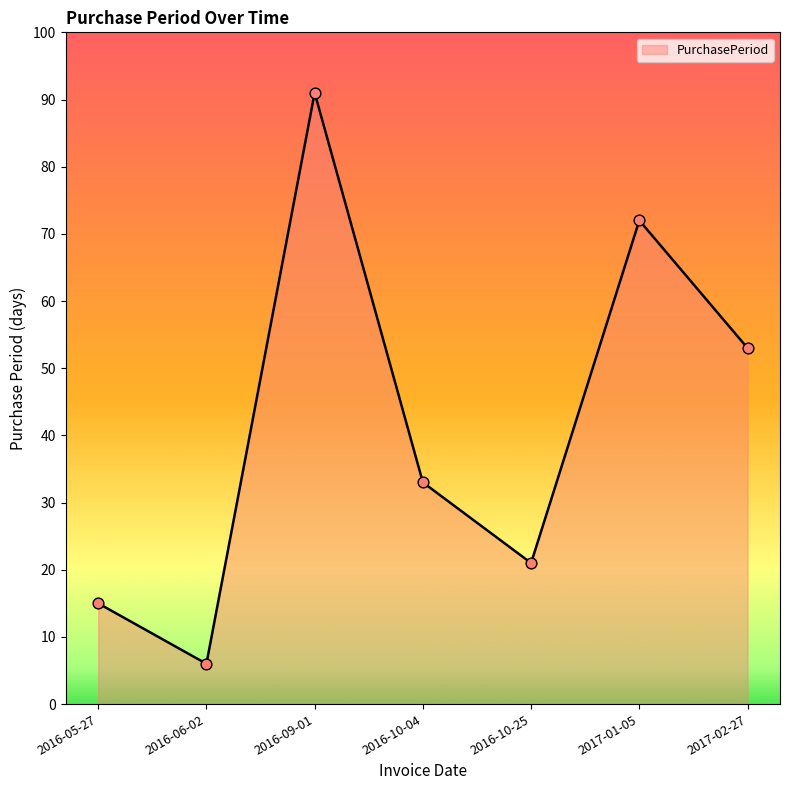

What is the ratio of the value at 2017-01-05 to the value at 2016-10-25?

3.4